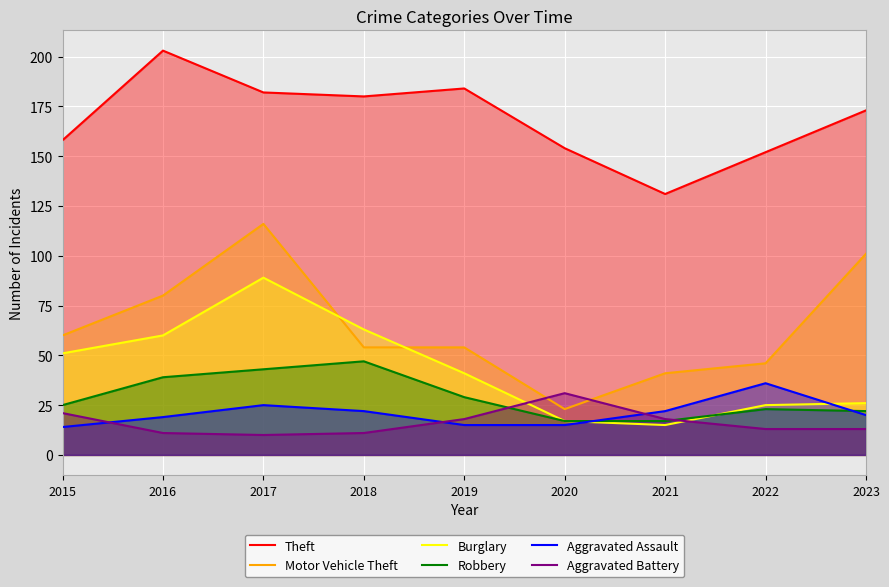

In Burglary, how many points are lower than both neighbors (excluding endpoints)?

1